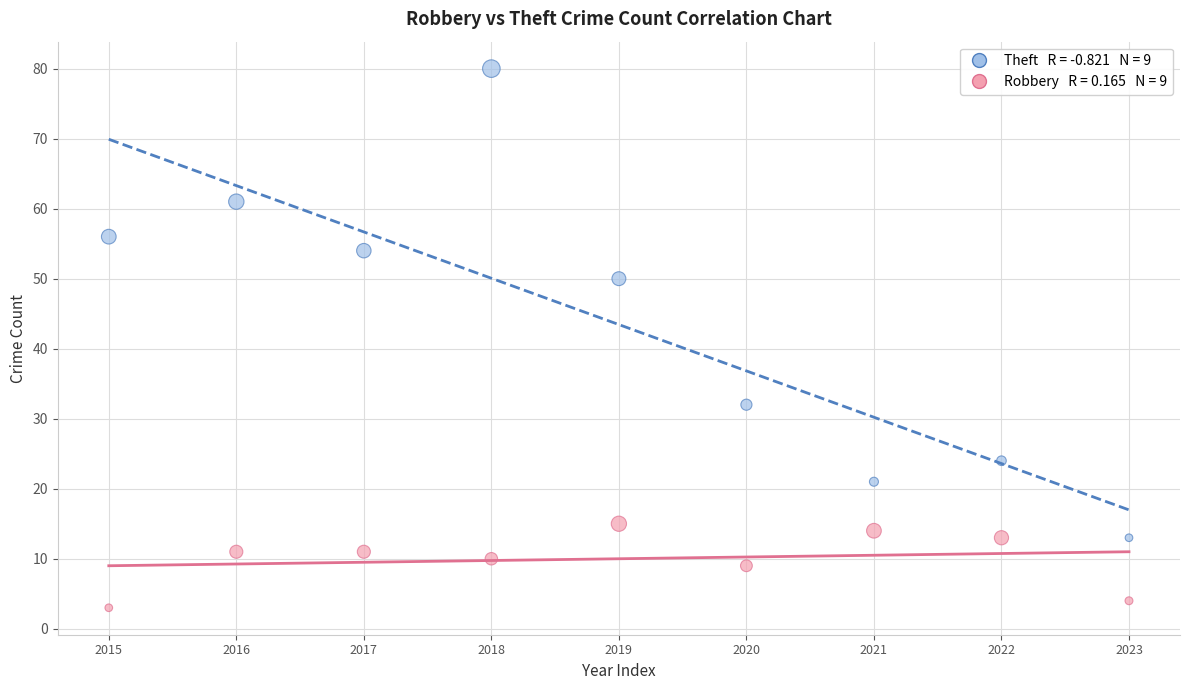

Across all data points, what is the range of Y values (max minus min)?

77